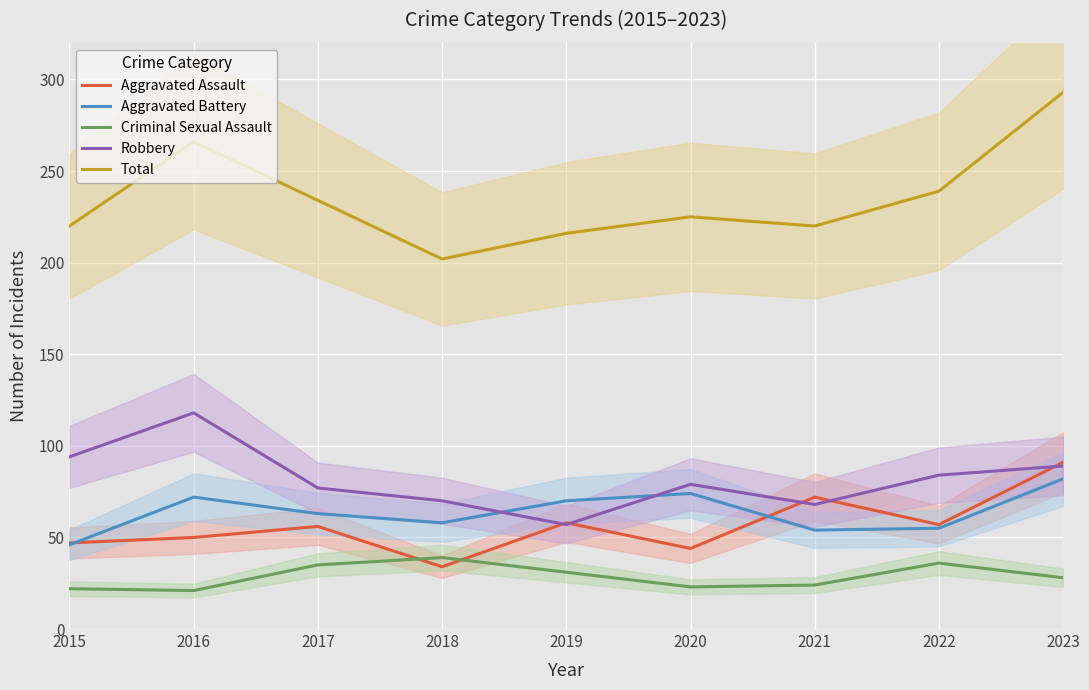

What is the difference between the second highest and minimum values in the Robbery series?

37